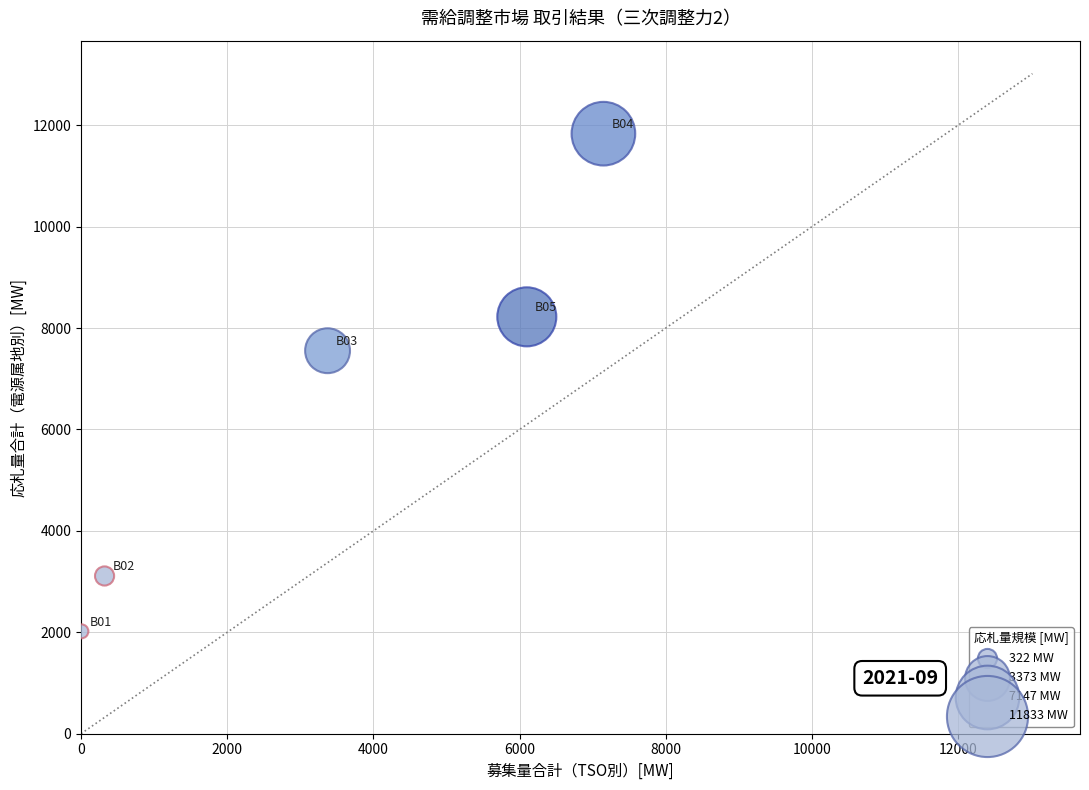

What Y value in the scatter plot is closest to 6926?

7553.1